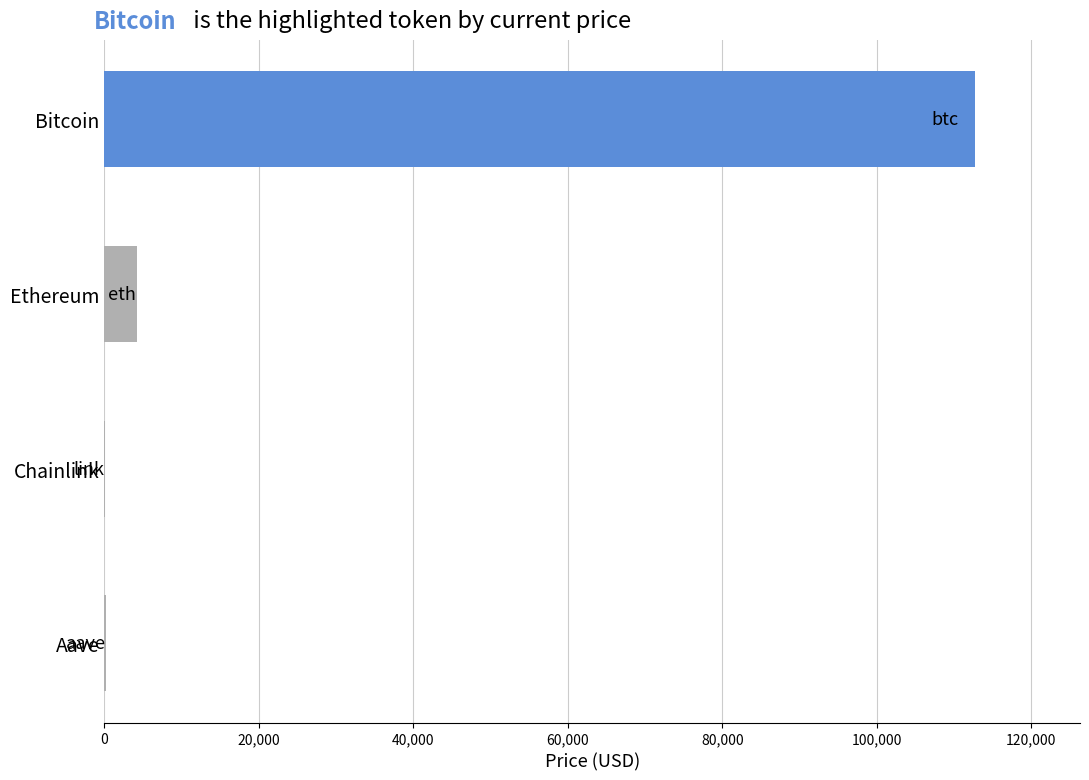

What value does the data have at Bitcoin?

112796.0